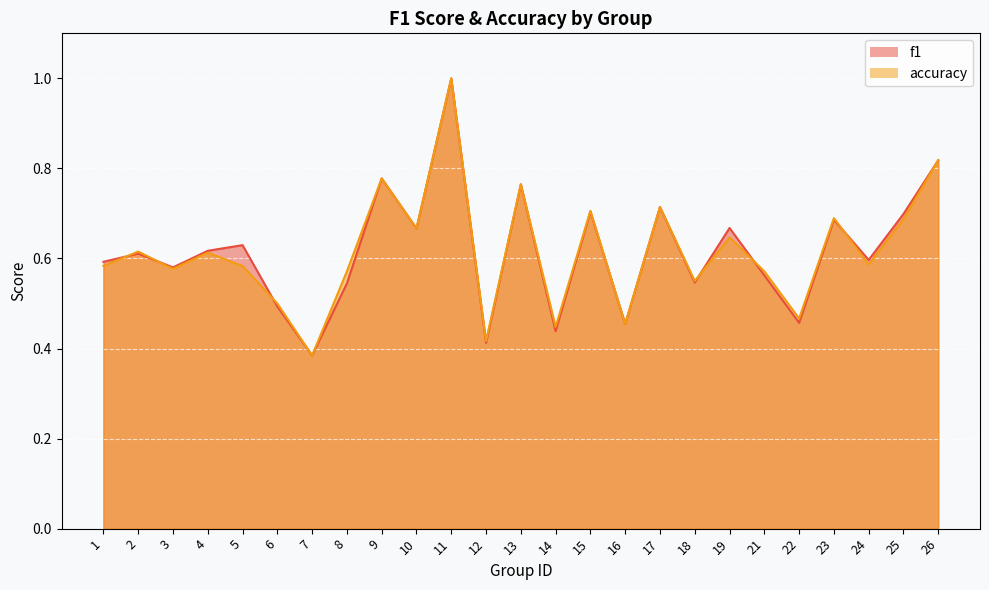

How many lines are shown in the chart?

2